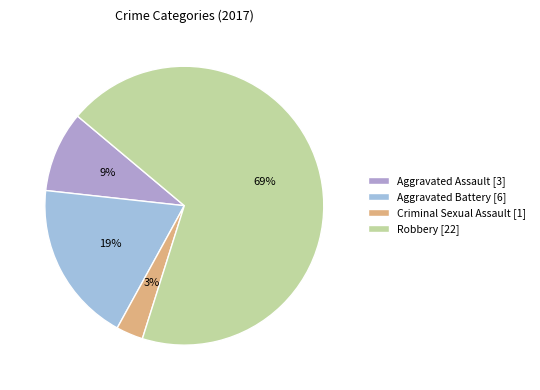

How many segments does this pie chart have?

4